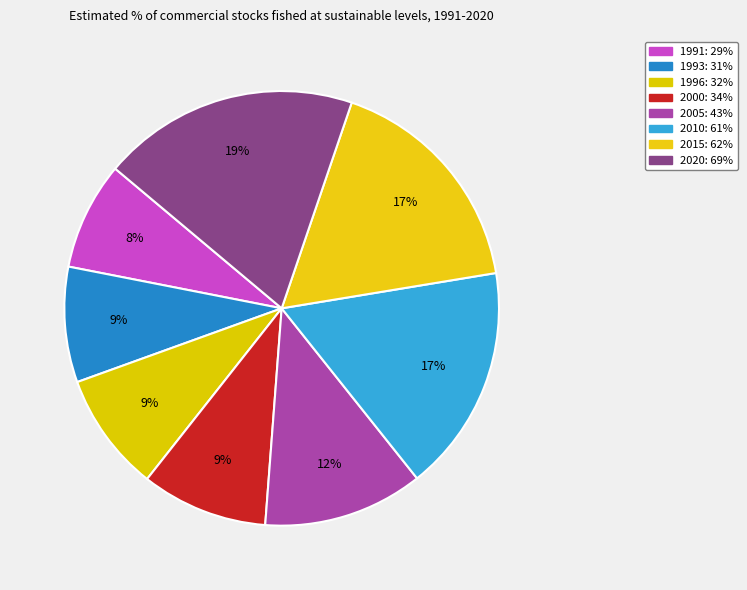

How many segments does this pie chart have?

8